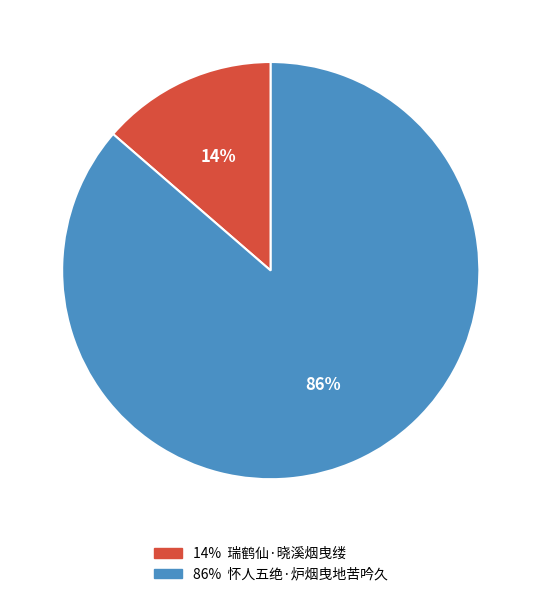

To the nearest percent, what is the average slice percentage?

50%